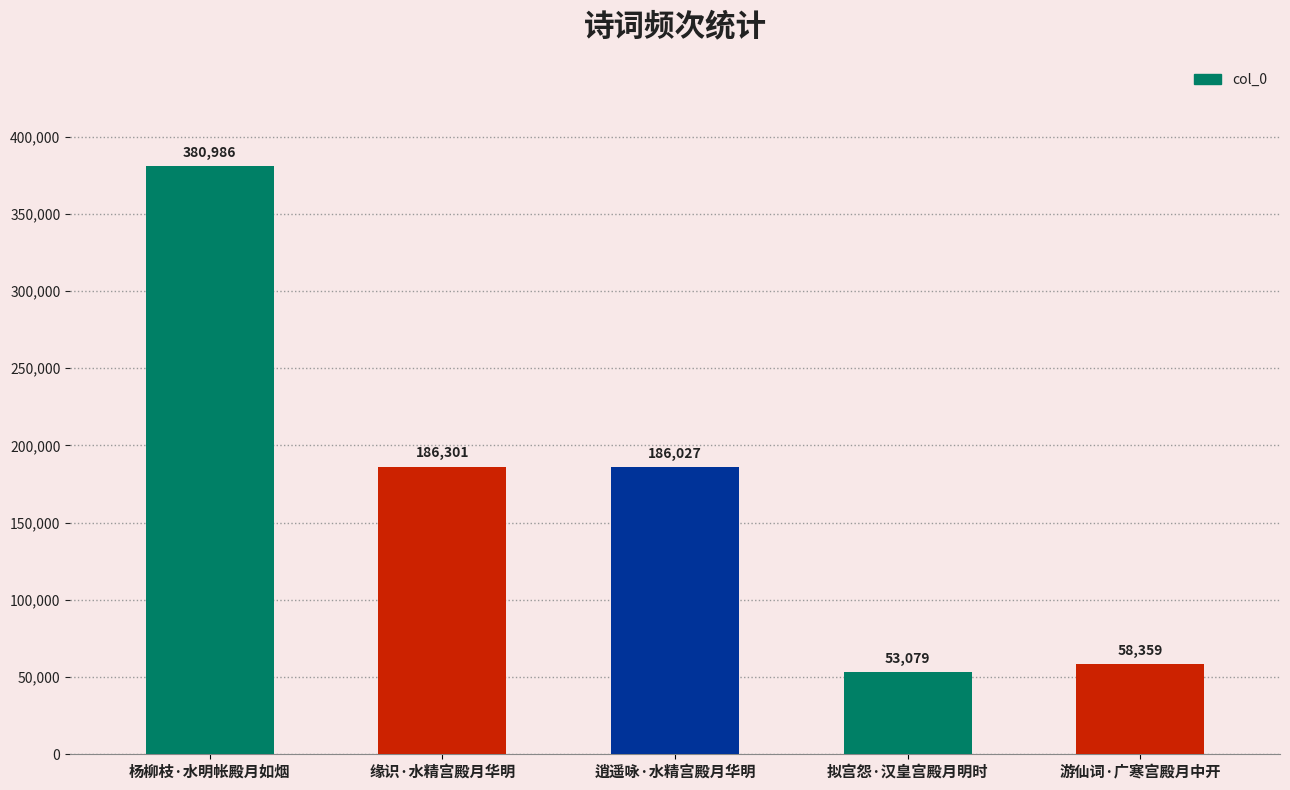

What is the minimum value shown in the chart?

53079